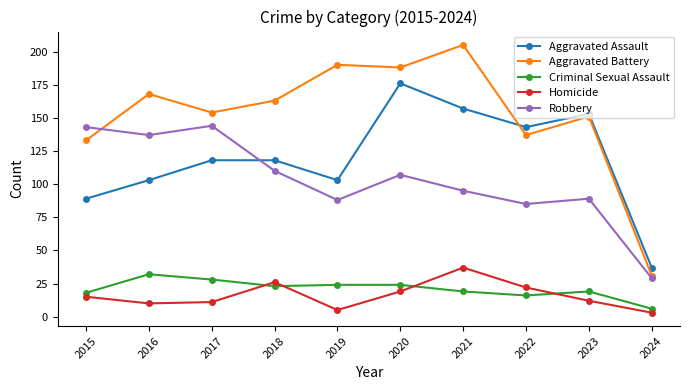

Where is the first local maximum for Aggravated Battery?

2016